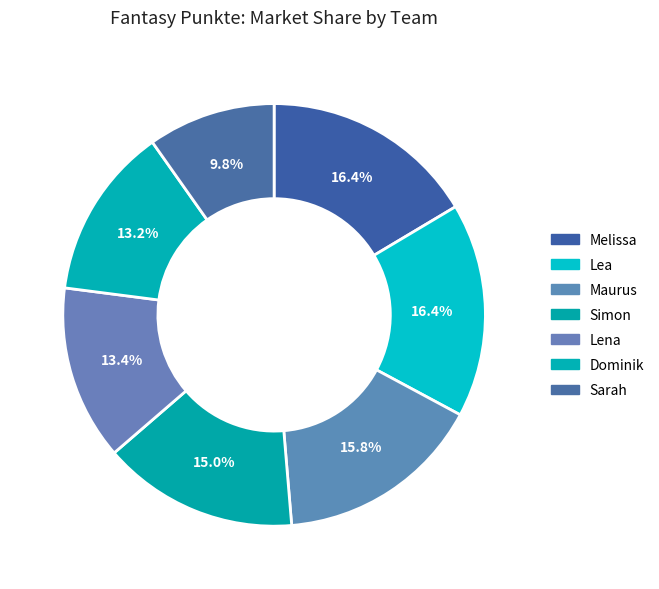

To the nearest percent, what is the difference between the largest and smallest slice percentages?

7%